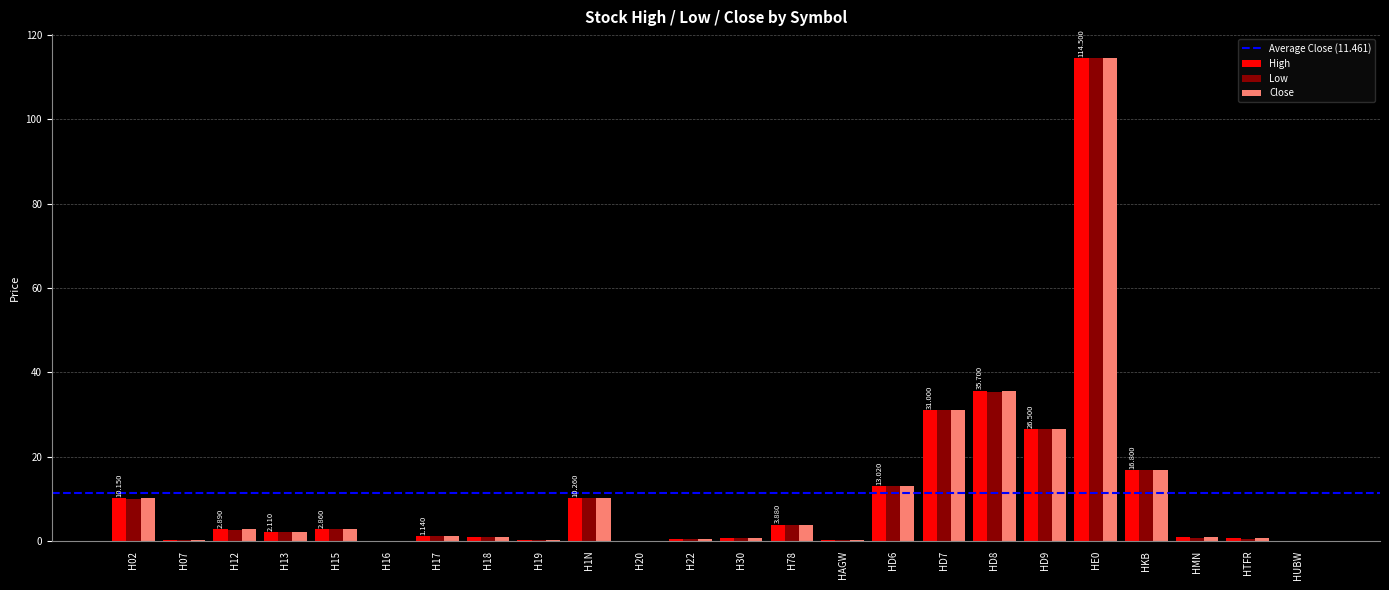

Between H30 and HE0, which series saw the biggest shift?

Low